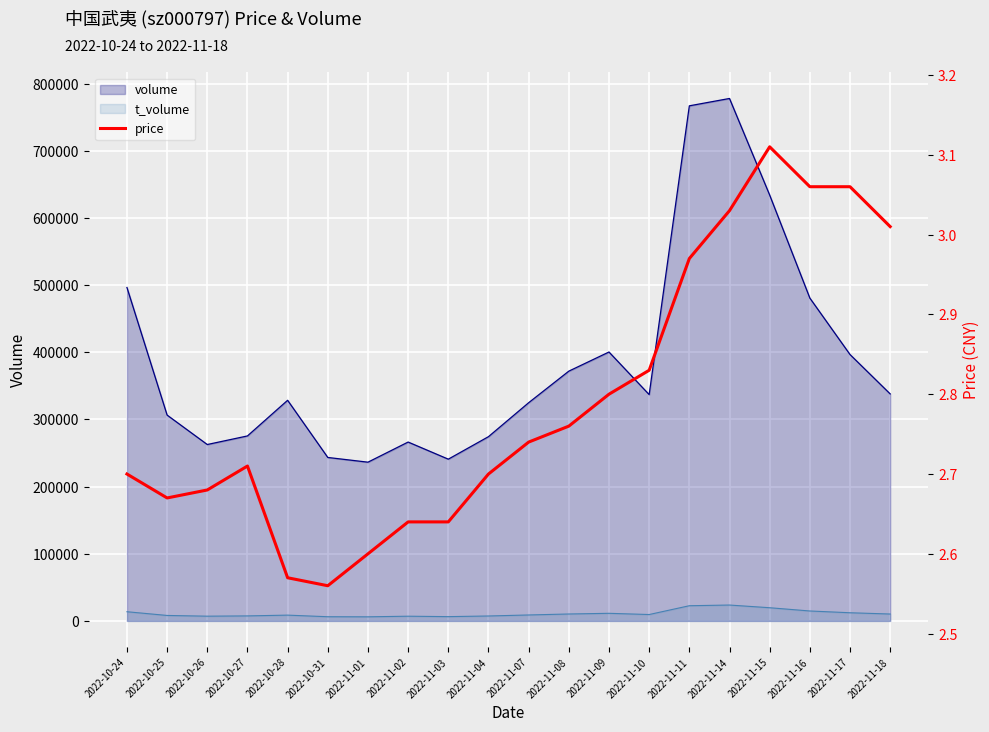

The chart shows a value of 2.7 at 2022-11-04. True or false?

True